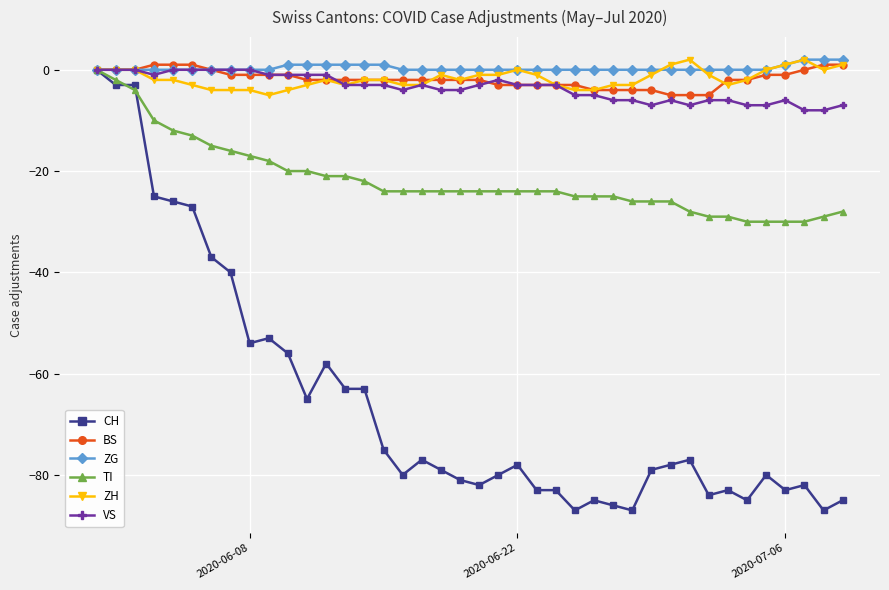

Which series has the widest spread of values?

CH